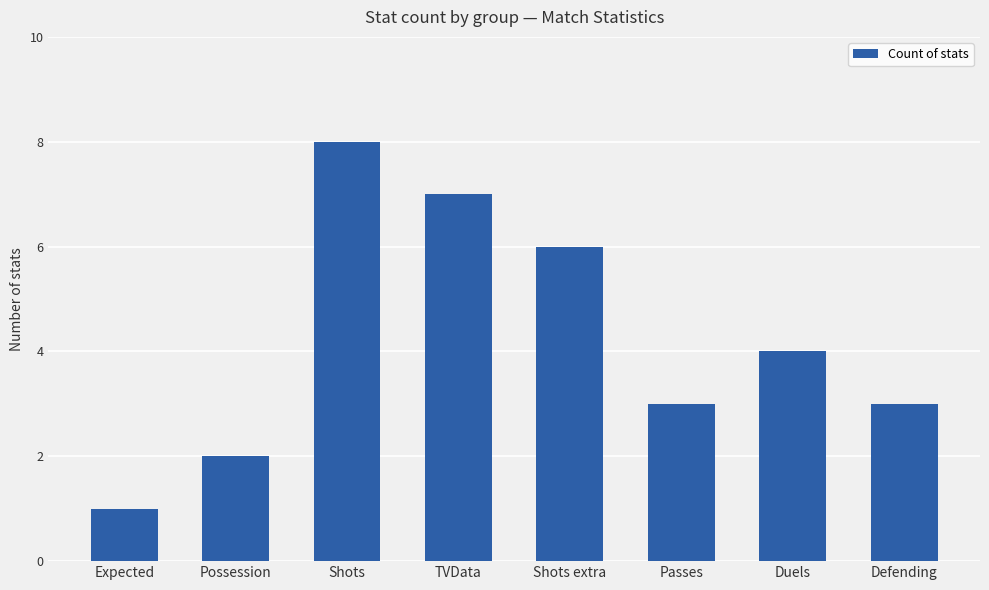

Between Defending and TVData, which is larger?

TVData